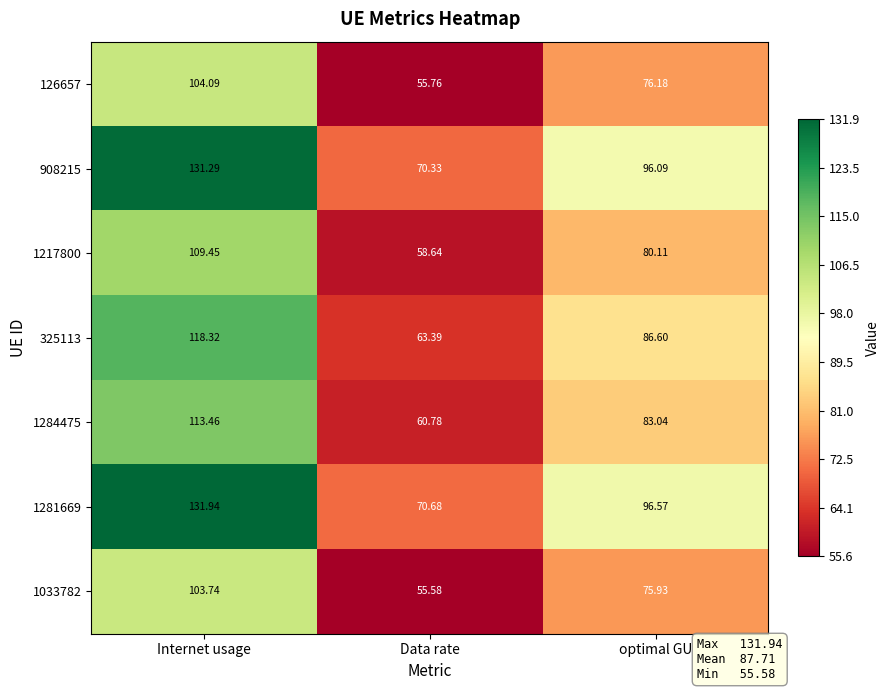

At which category is the sum across all series the highest?

Internet usage